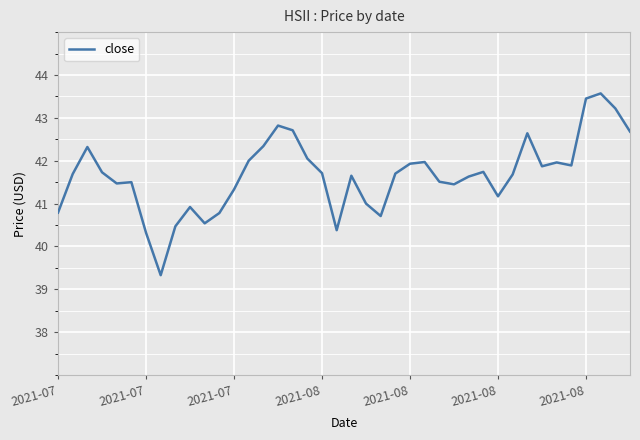

What is the minimum value shown in the chart?

39.3